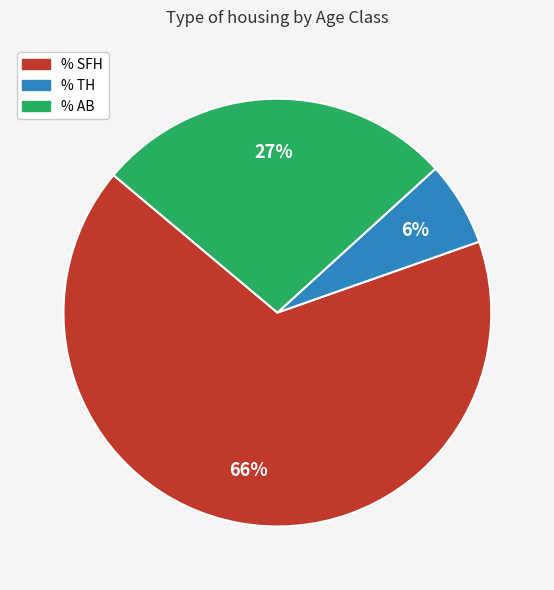

Is there any slice that represents more than half of the pie?

Yes